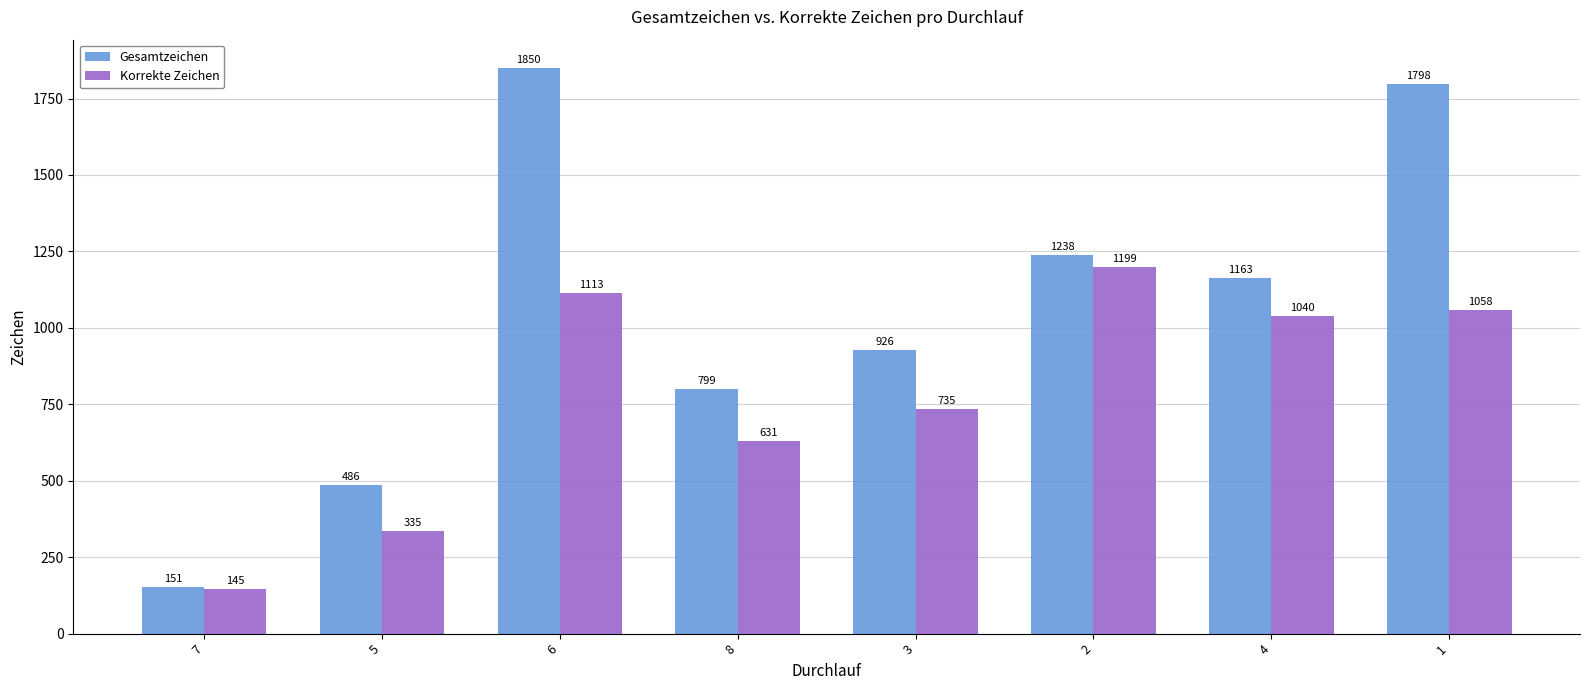

At how many categories does at least one series exceed 1357?

2